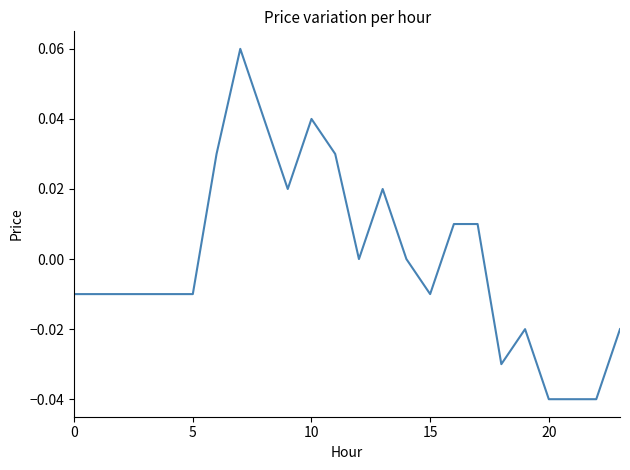

How many lines are shown in the chart?

1